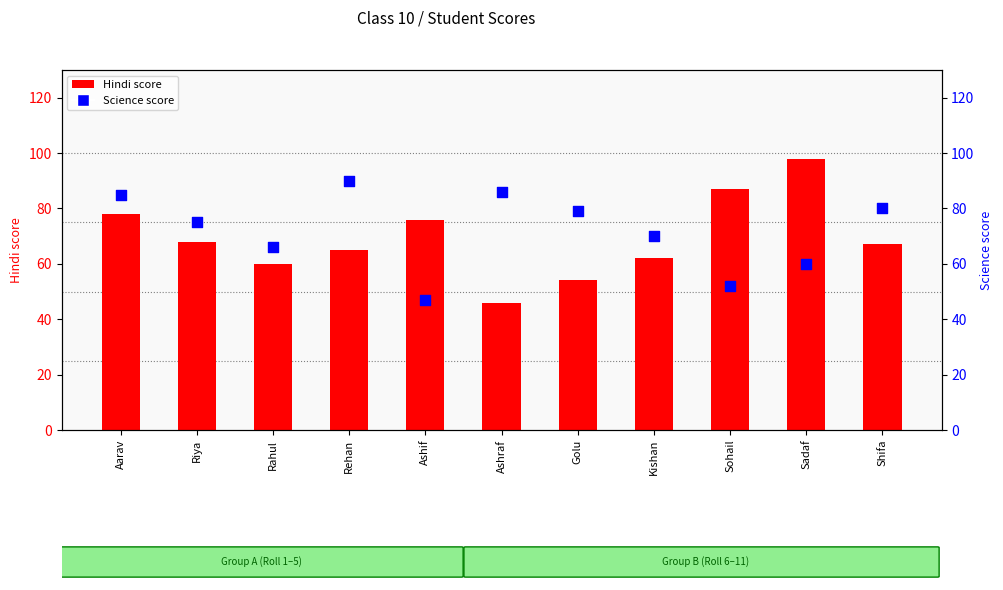

Which series has the largest total across all categories?

Science score